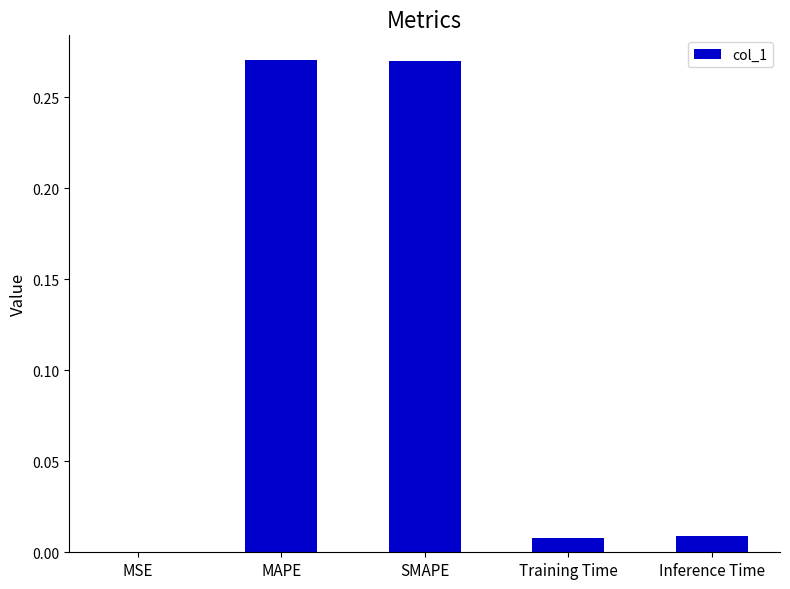

How many data points does each series have?

5